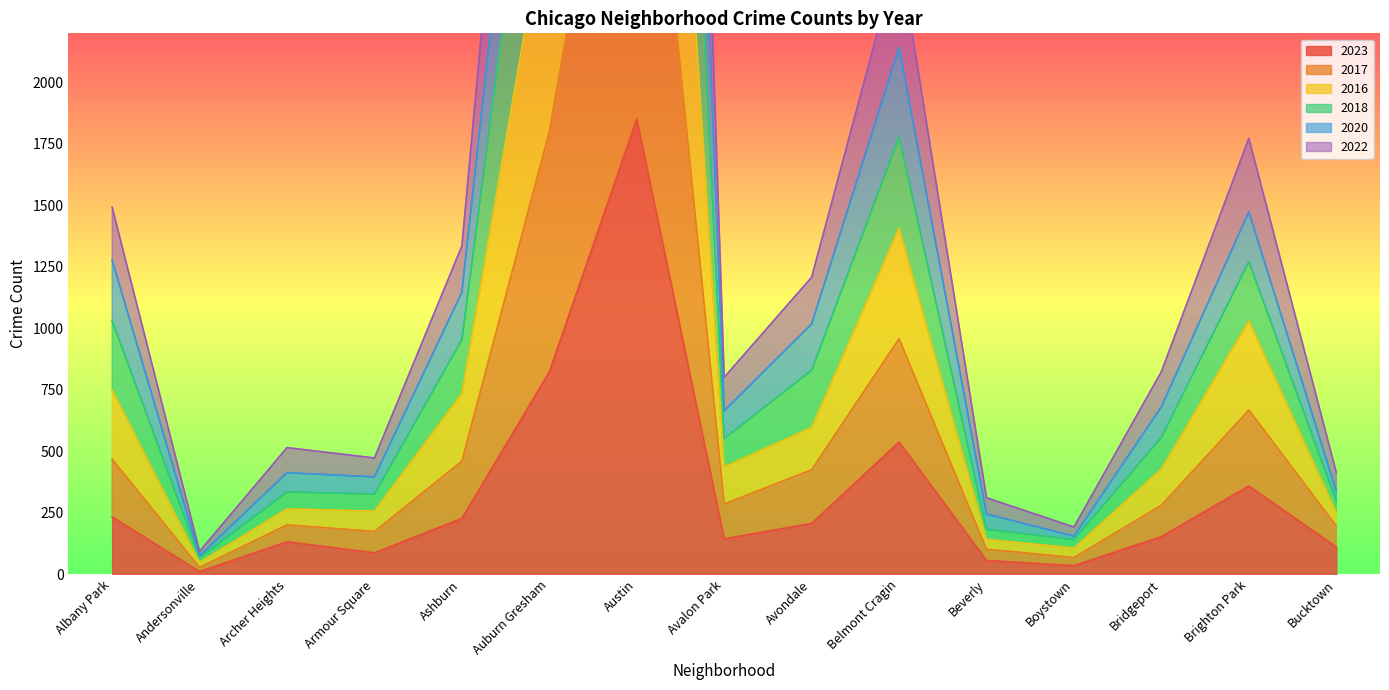

Is the value of 2017 at Avondale greater than the value of 2022 at Ashburn?

Yes